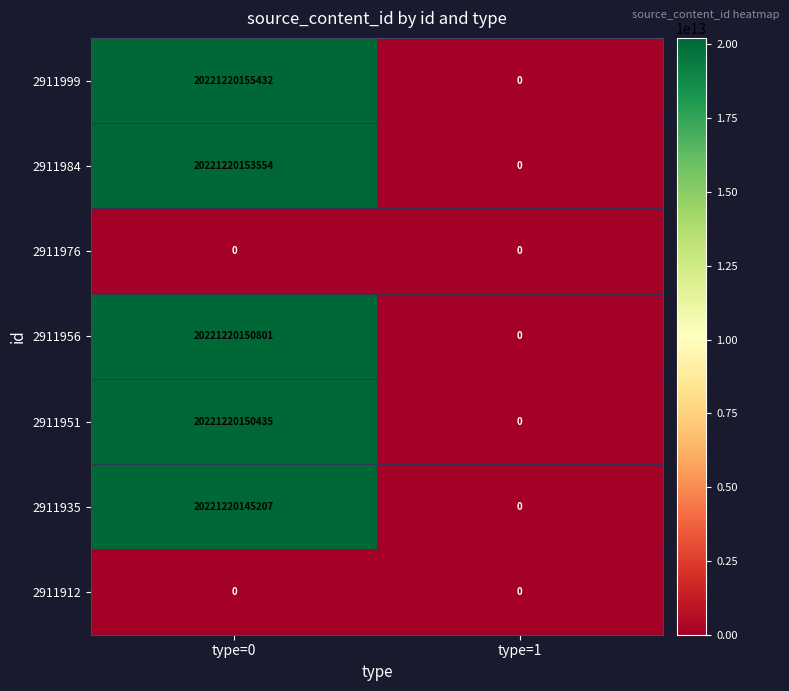

At which category is the sum across all series the highest?

type=0